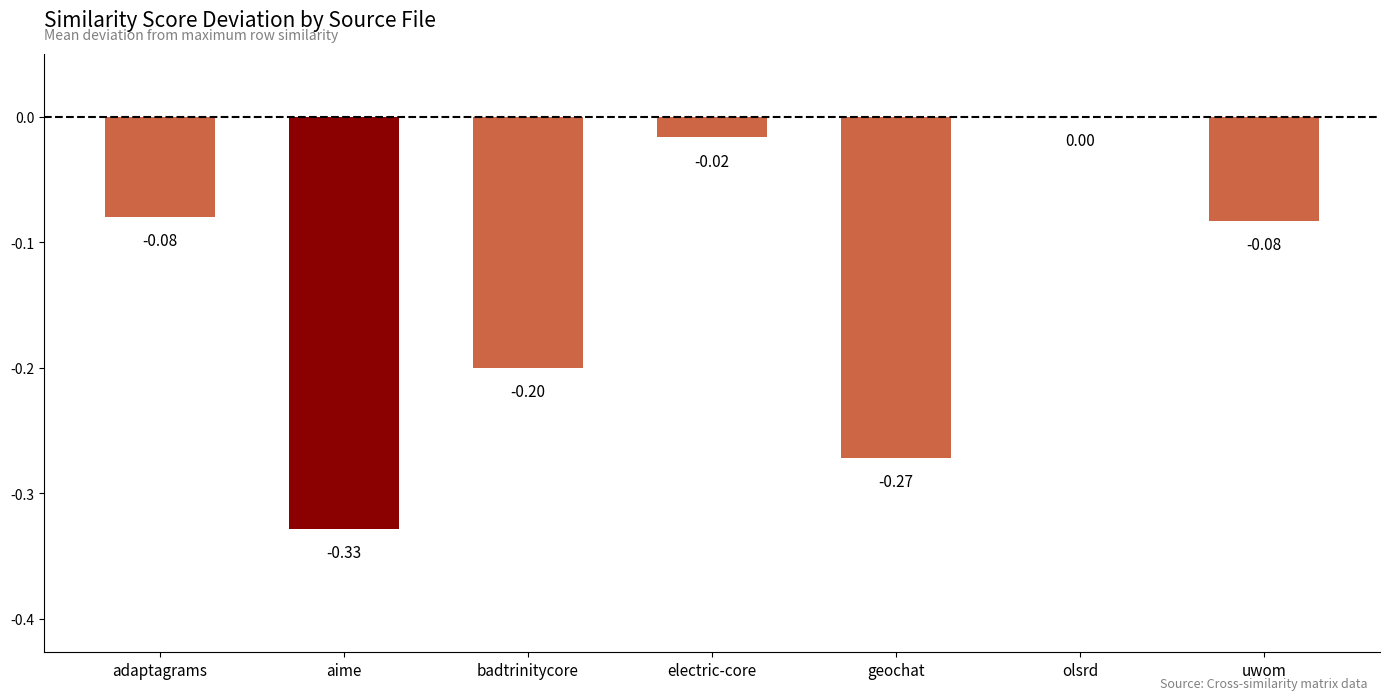

Are the bars horizontal?

No